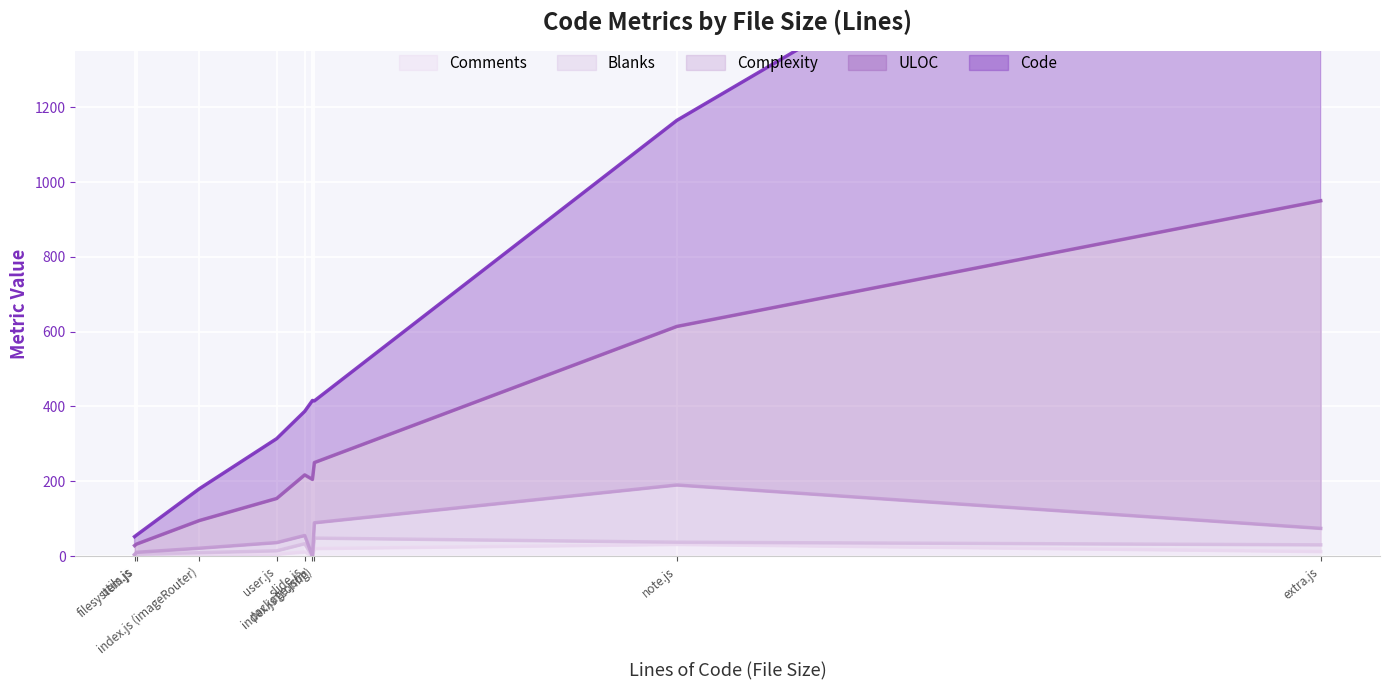

In Blanks, how many points are lower than both neighbors (excluding endpoints)?

2